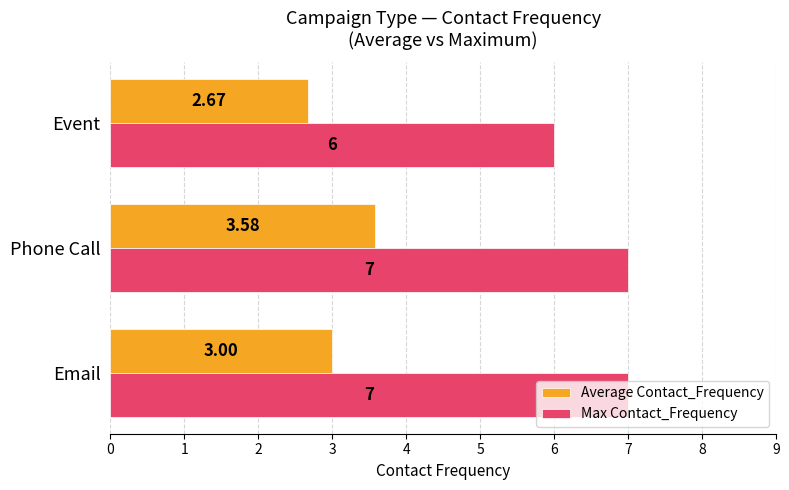

At which label does Average Contact_Frequency reach its peak?

Phone Call